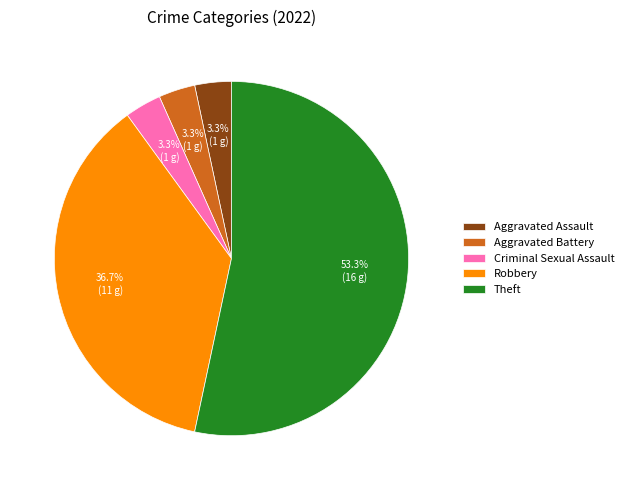

Is the sum of Aggravated Assault and Criminal Sexual Assault greater than half?

No